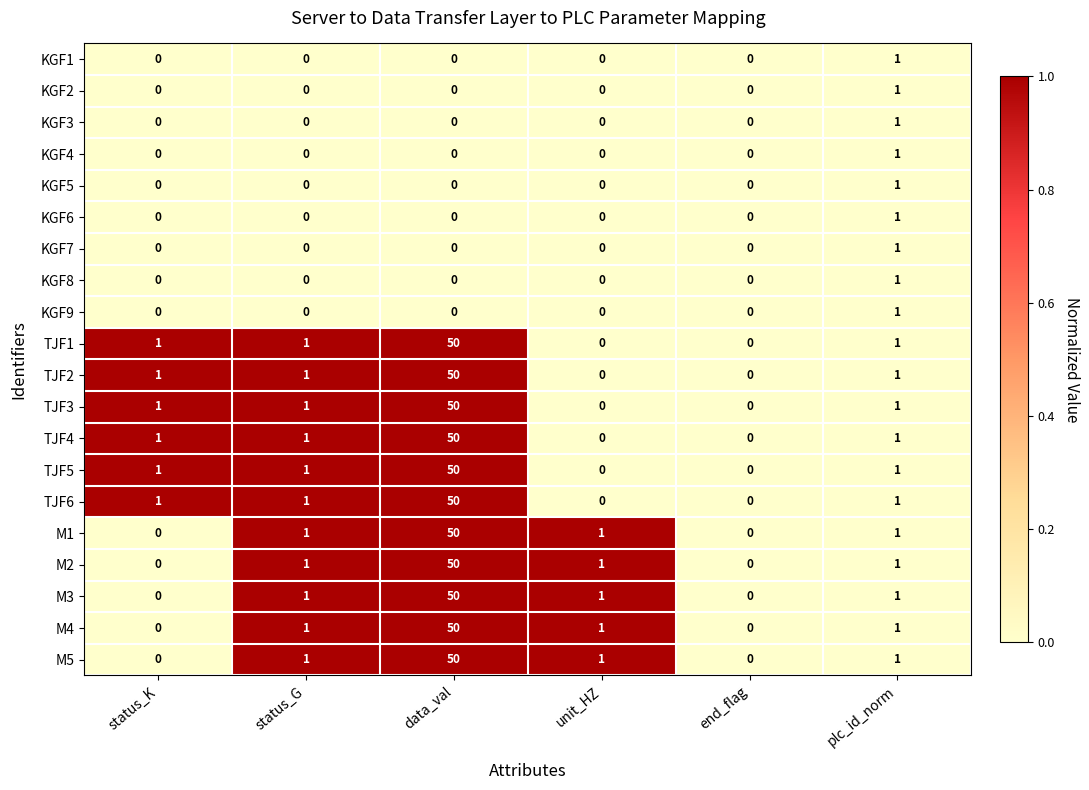

What is the difference between the highest and lowest values at data_val?

50